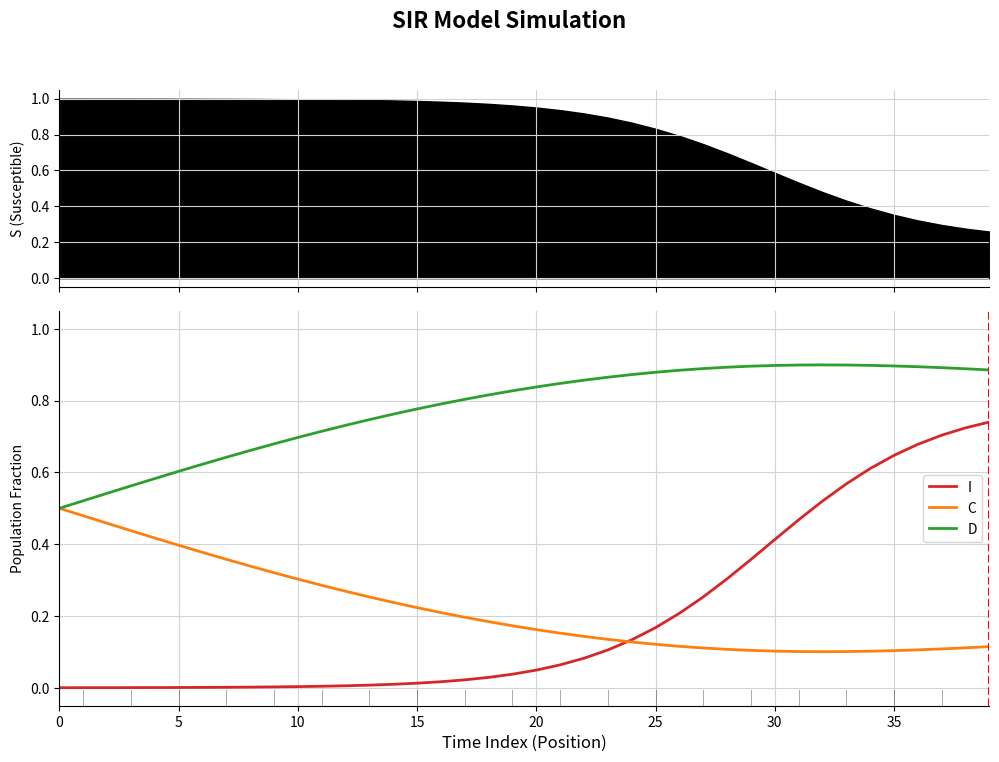

What is the spread (max minus min) of values at 38?

0.8